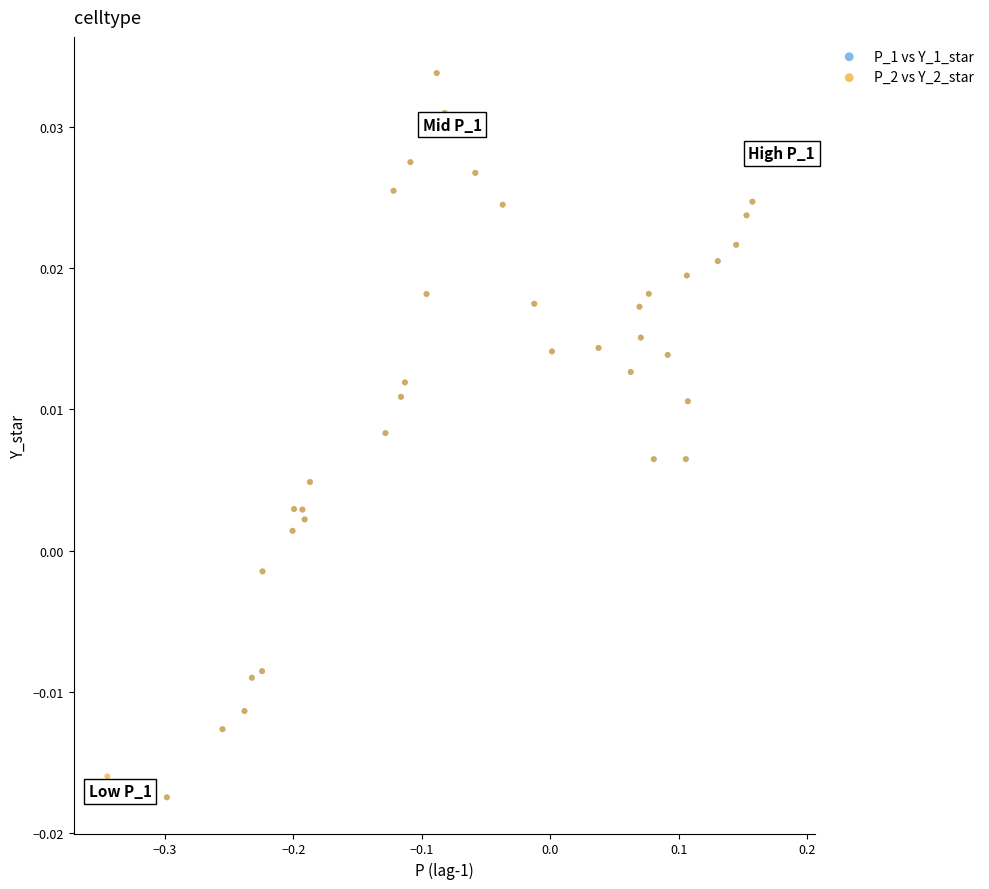

What are all the series names shown in the legend?

P_1 vs Y_1_star, P_2 vs Y_2_star